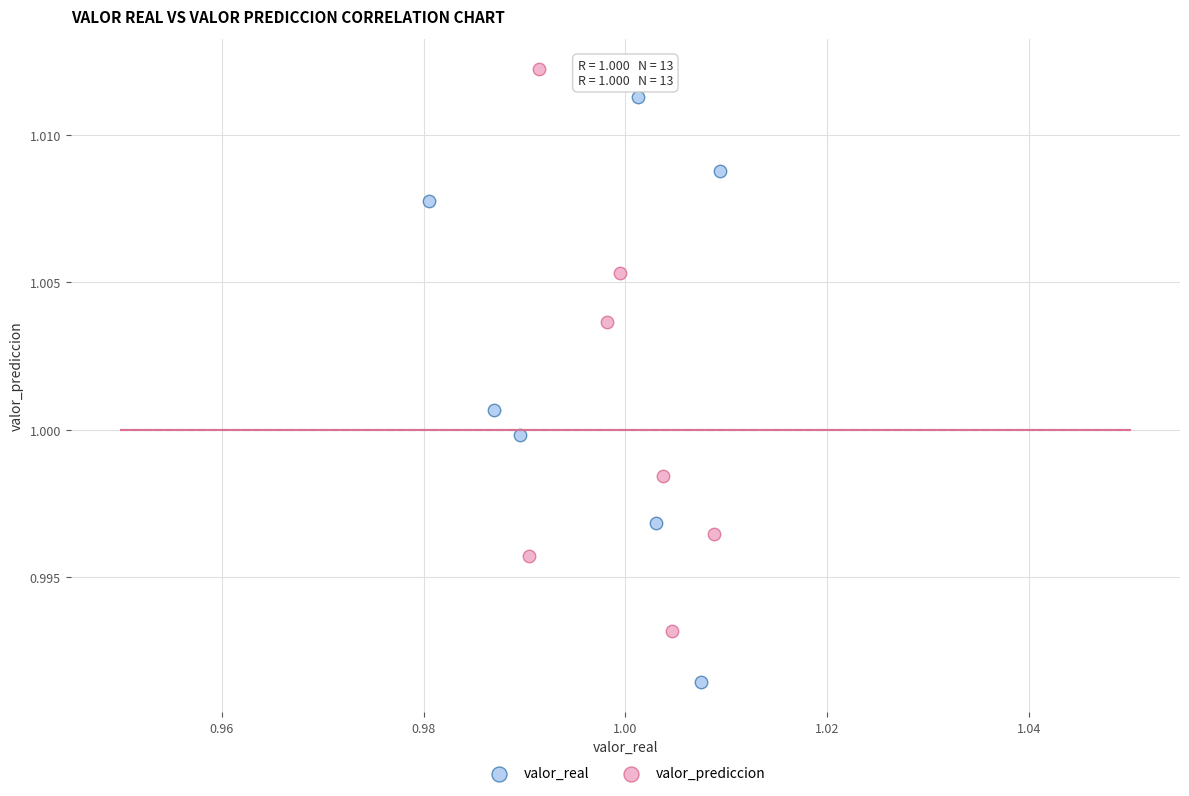

Which series contains the highest Y value?

valor_prediccion